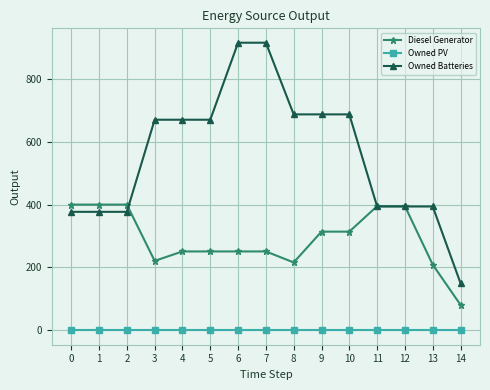

True or false: Owned PV and Owned Batteries intersect in this chart.

False